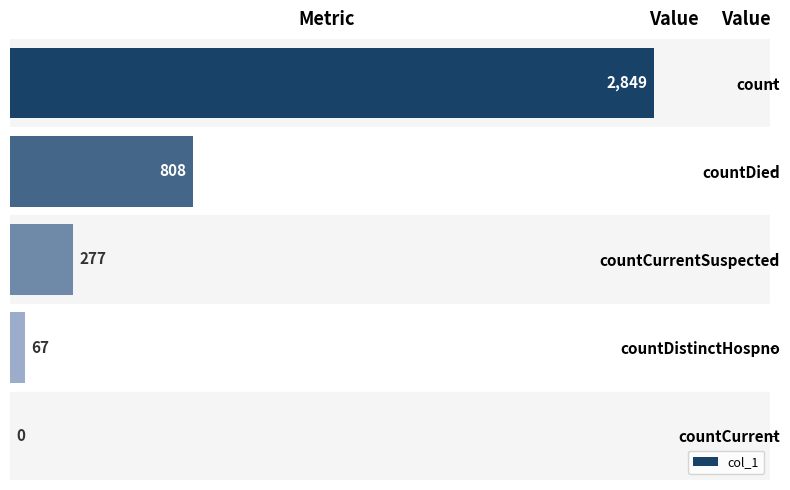

What is the sum of the values at countDistinctHospno and countDied?

875